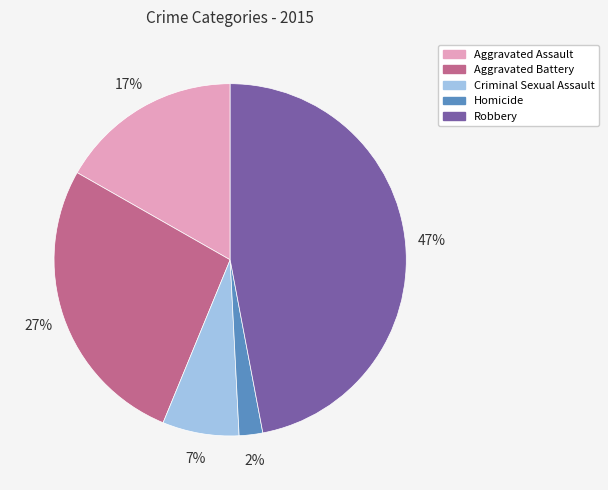

Which has a higher value, Aggravated Assault or Robbery?

Robbery